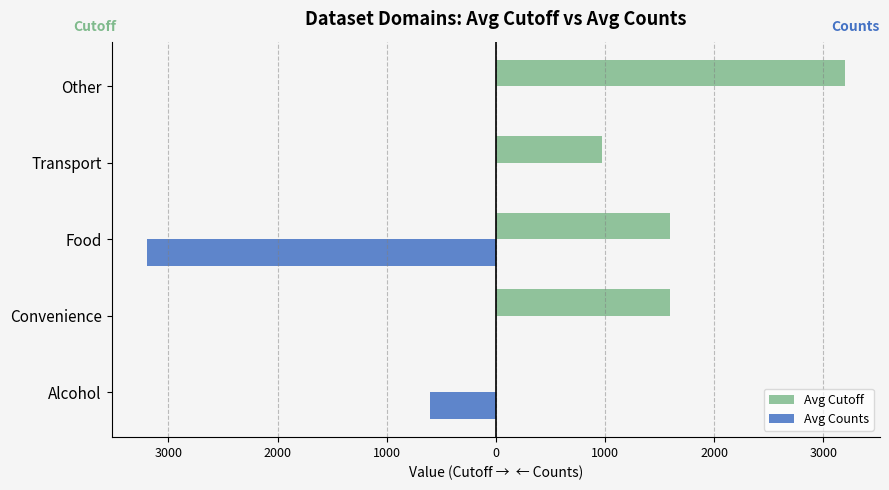

What is the value of the Avg Counts bar at the 1st from the left?

-600